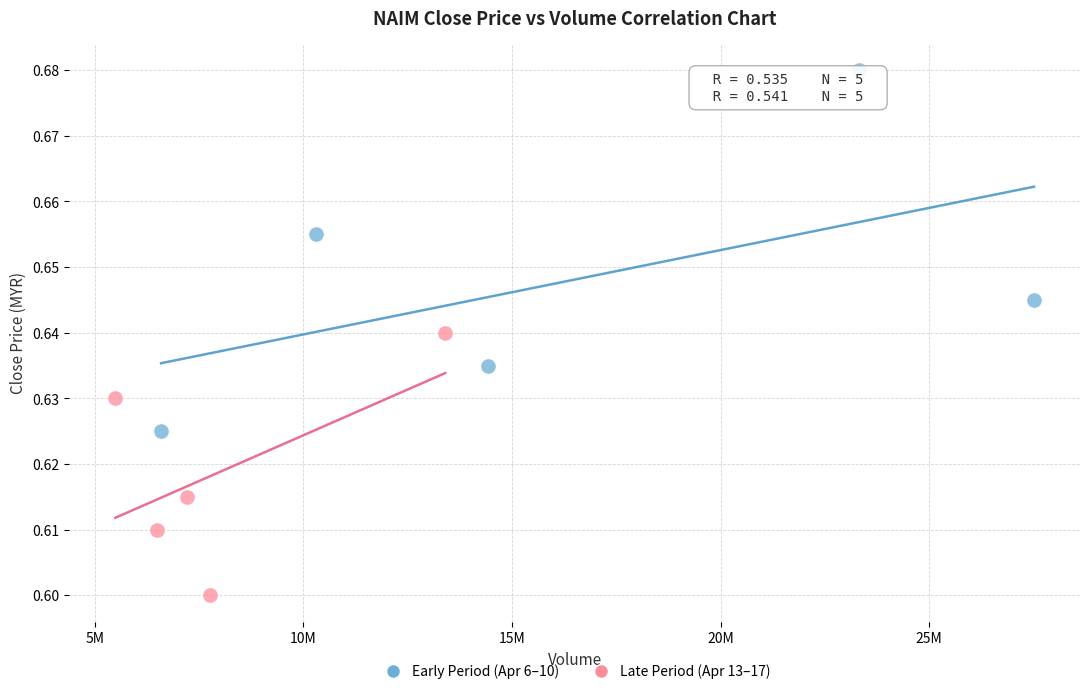

Which series has the widest spread of Y values?

Early Period (Apr 6–10)